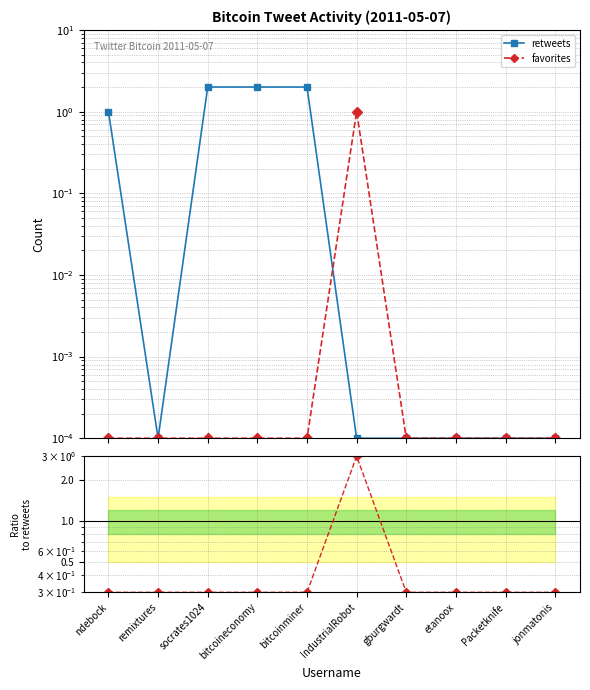

What is the difference between the maximum and second lowest values in the favorites / retweets series?

2.7